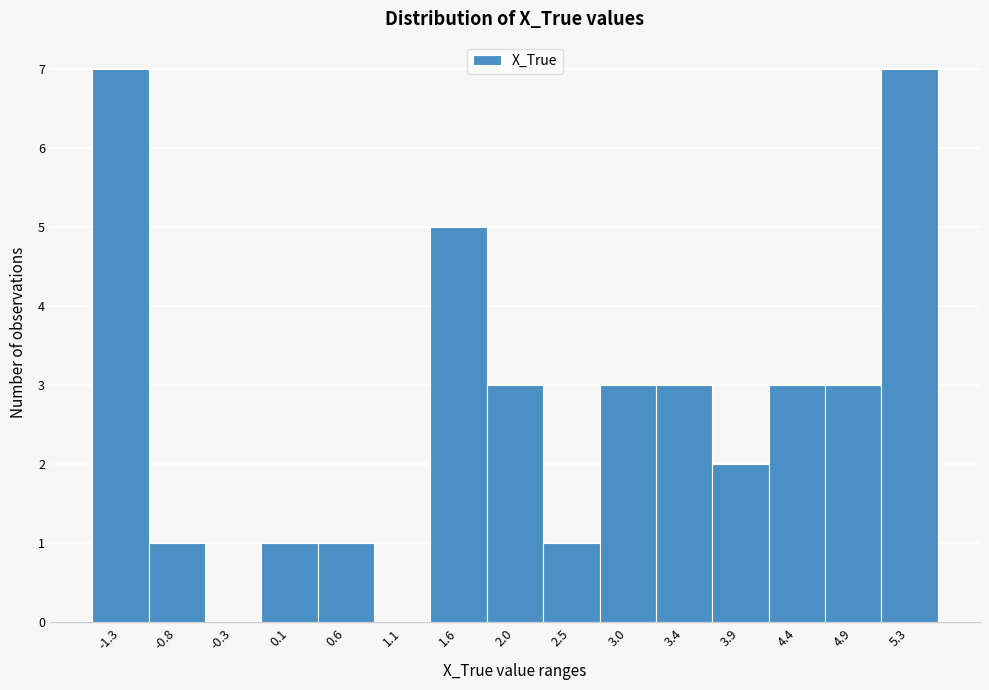

Reading left to right, transcribe all the data shown in this chart.

-1.3=7	-0.8=1	-0.3=0	0.1=1	0.6=1	1.1=0	1.6=5	2.0=3	2.5=1	3.0=3	3.4=3	3.9=2	4.4=3	4.9=3	5.3=7